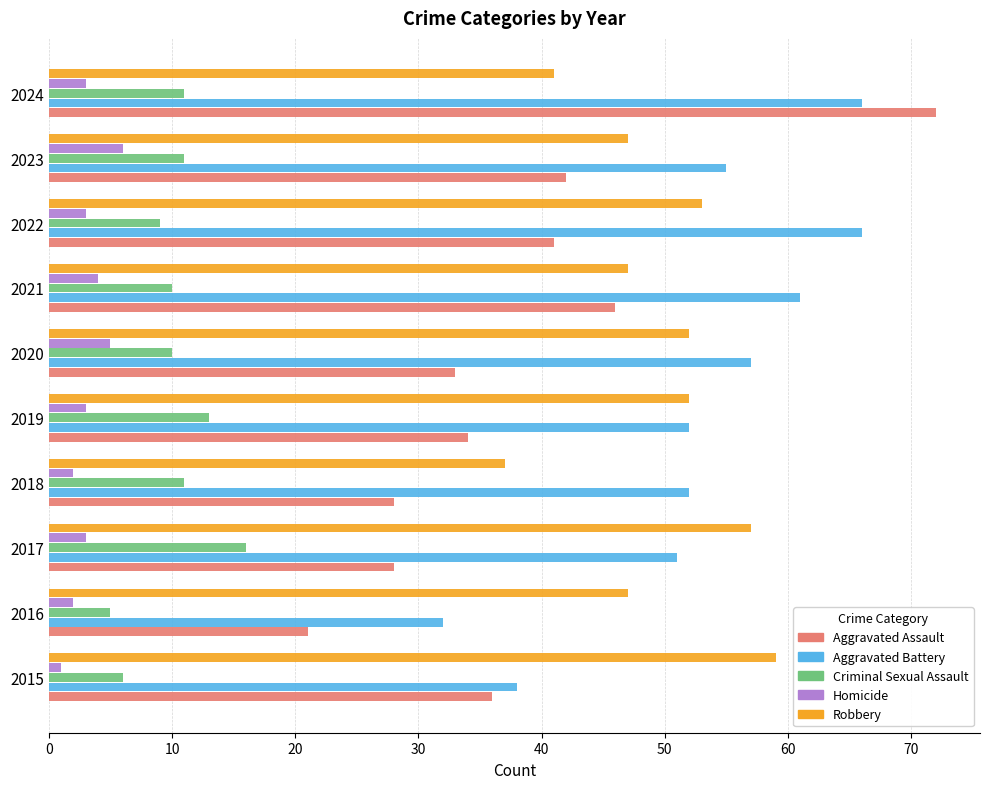

What is the difference between the highest and lowest values at 2022?

63